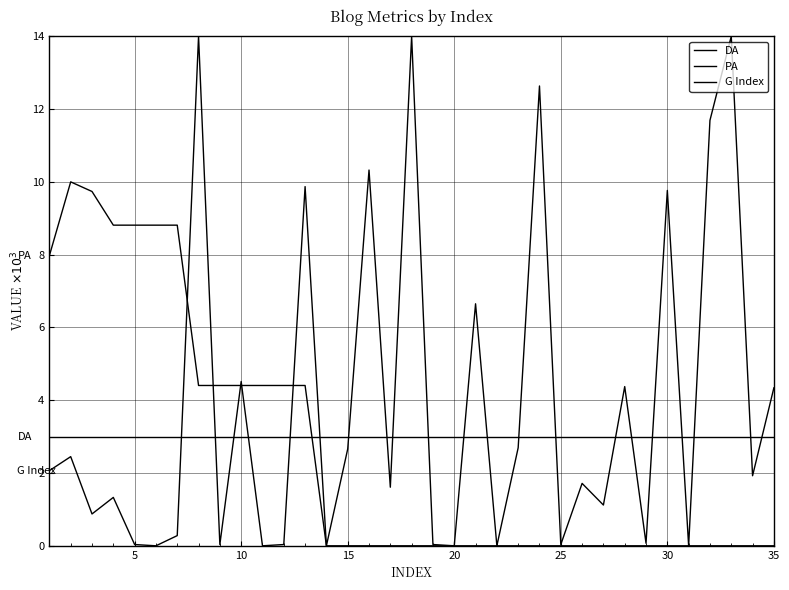

How many times do DA and PA cross each other?

1